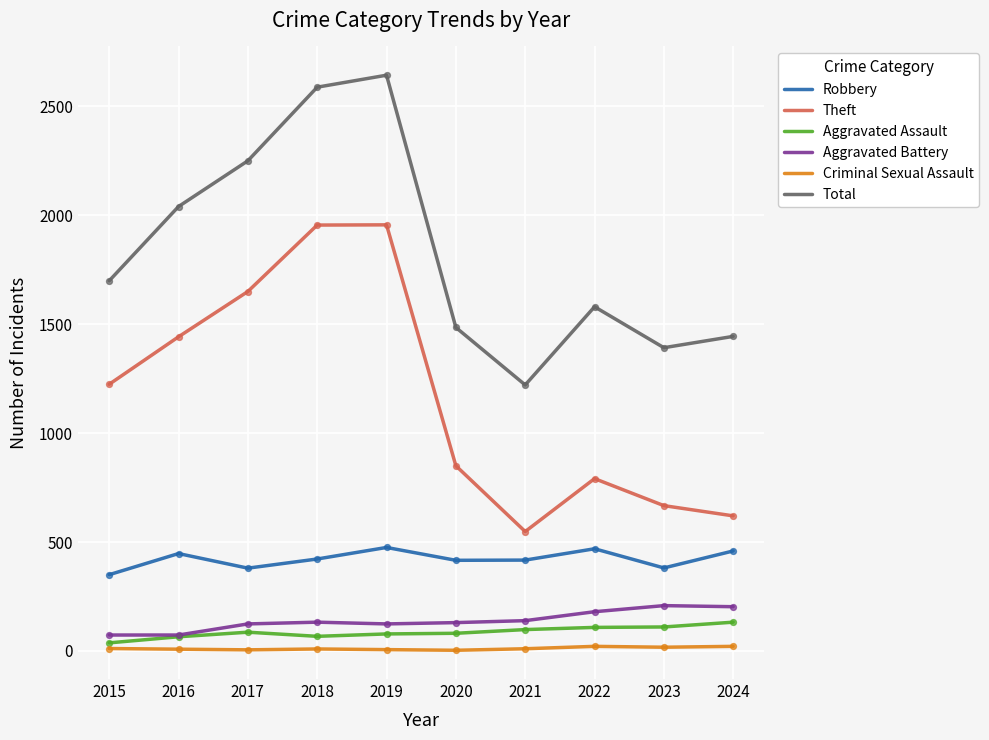

Which series changed the most between 2016 and 2021?

Theft